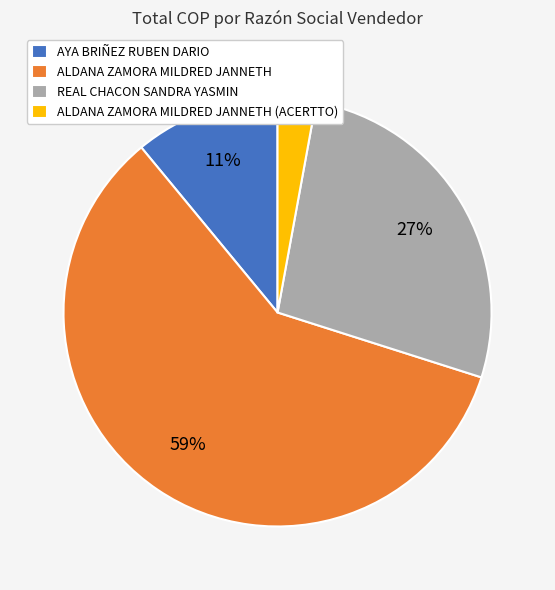

To the nearest percent, what is the difference between the largest and smallest slice percentages?

56%